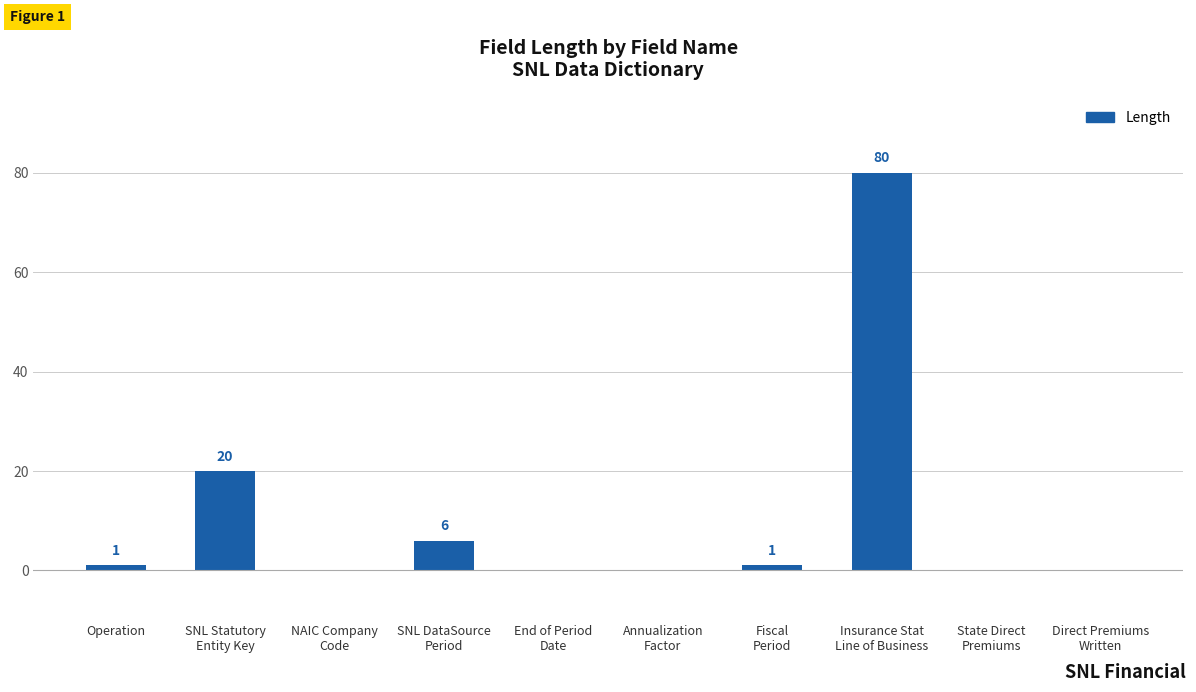

What is the maximum value shown in the chart?

80